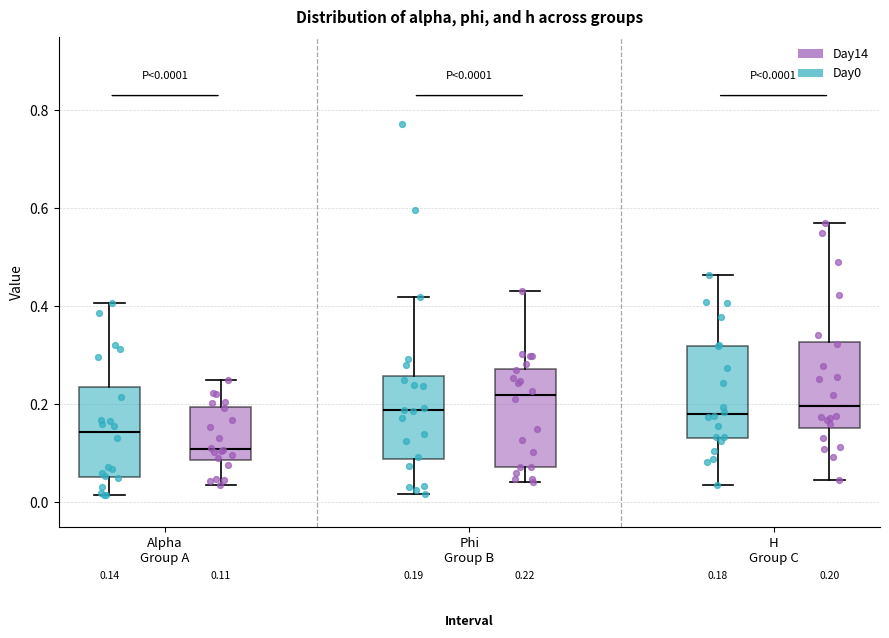

Which box has the highest median line?

Phi Group B (Day14)